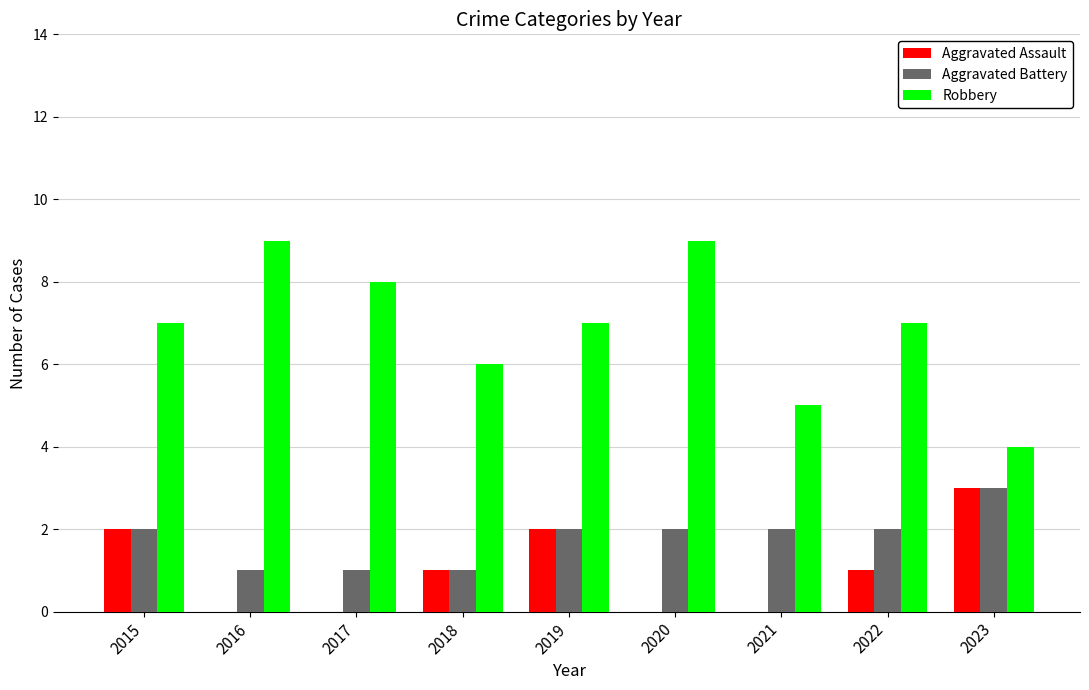

What is the approximate value of Robbery at 2021?

5